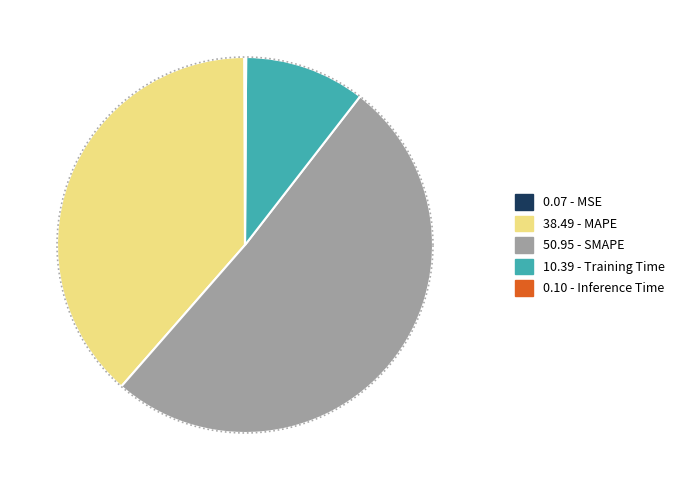

Is the sum of Inference Time and MAPE greater than half?

No